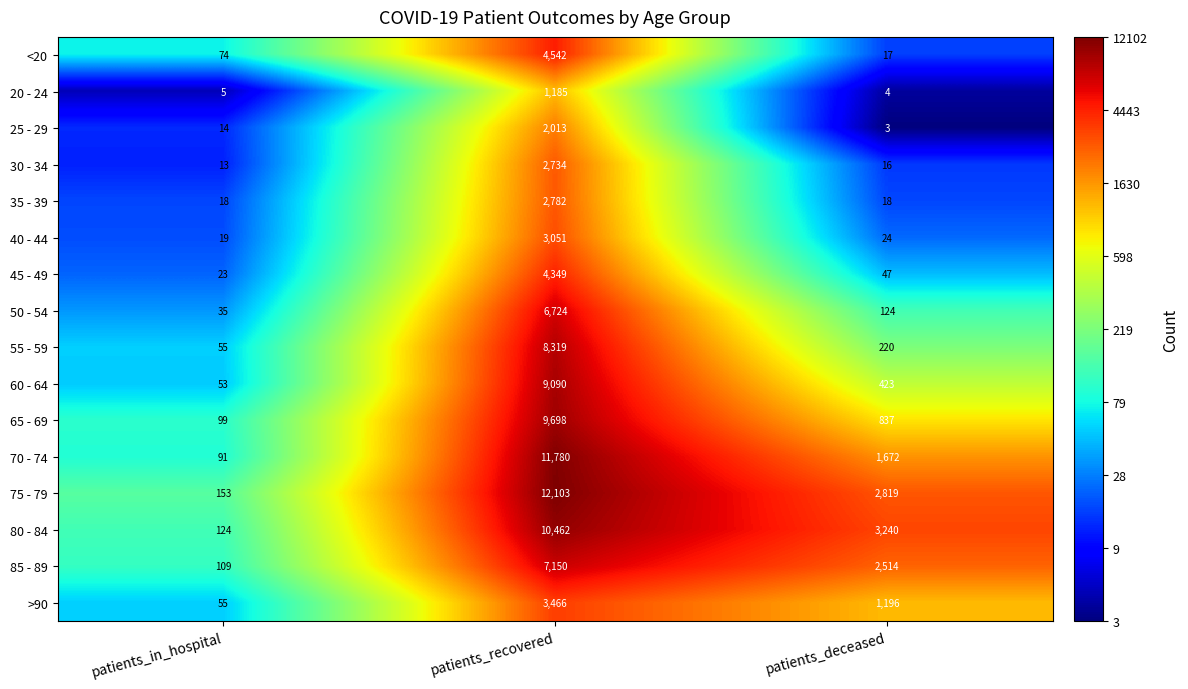

List the labels in order of 75 - 79 value, smallest first.

patients_in_hospital, patients_deceased, patients_recovered